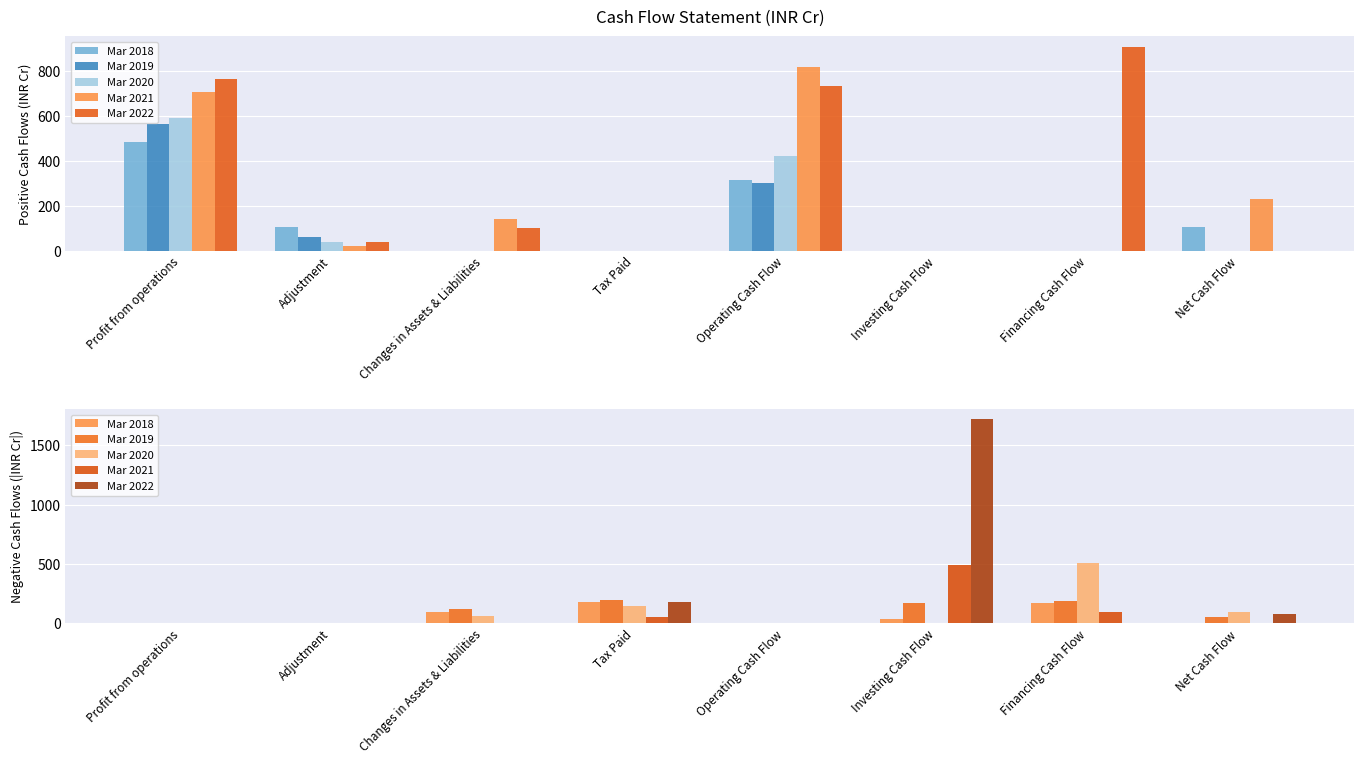

List the series in order of their peak value, lowest first.

Mar 2018, Mar 2019, Mar 2021, Mar 2020, Mar 2022